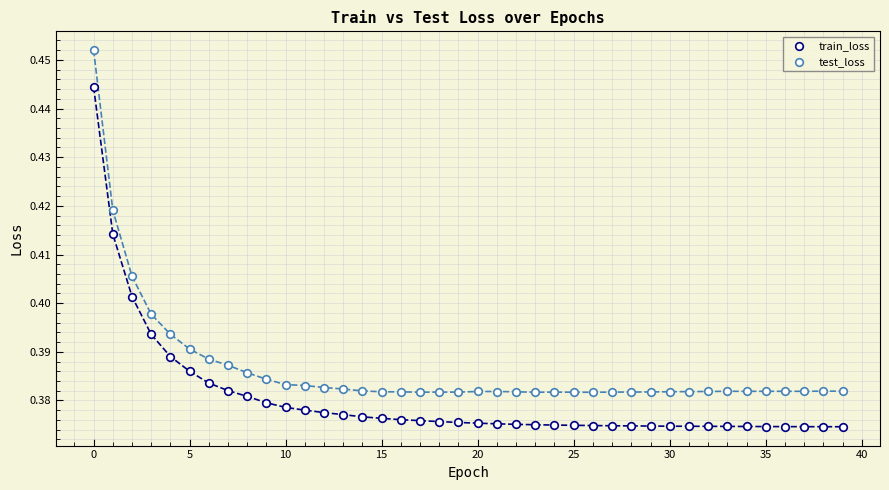

How many data points are displayed?

80